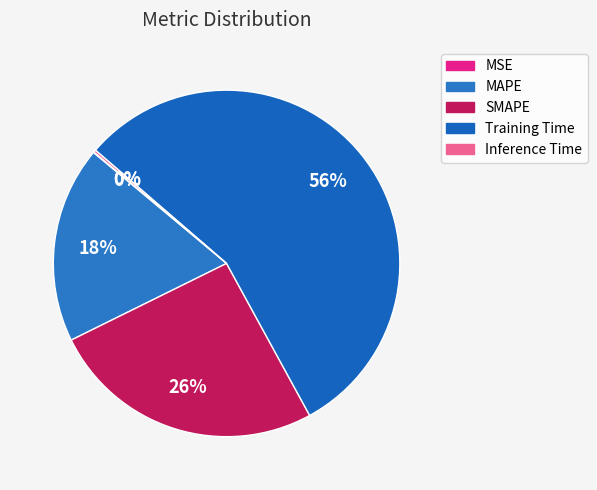

Is it true that MAPE is 18% of the pie?

True